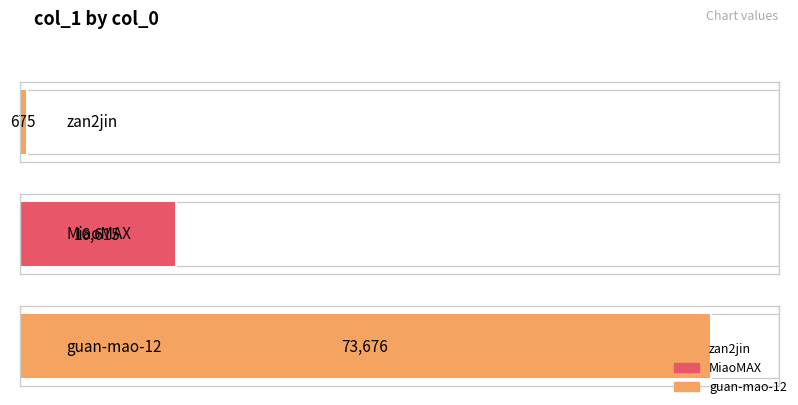

What is the sum of all values?

90966